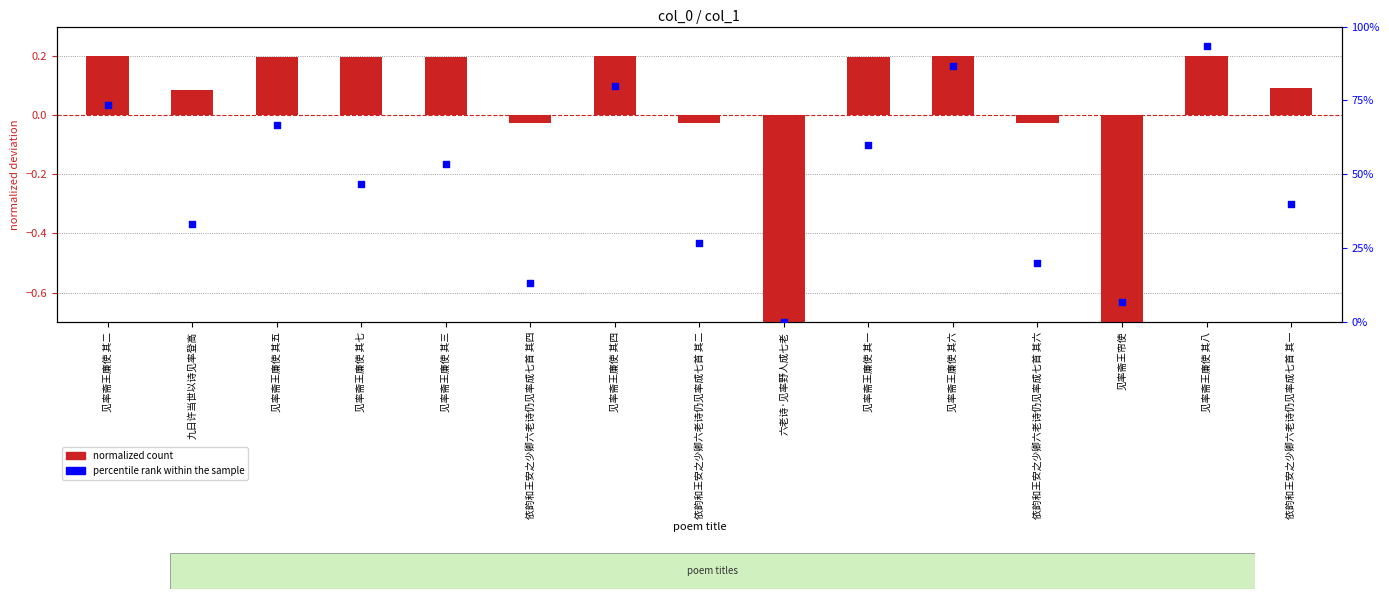

Which series has the largest total across all categories?

percentile rank within the sample